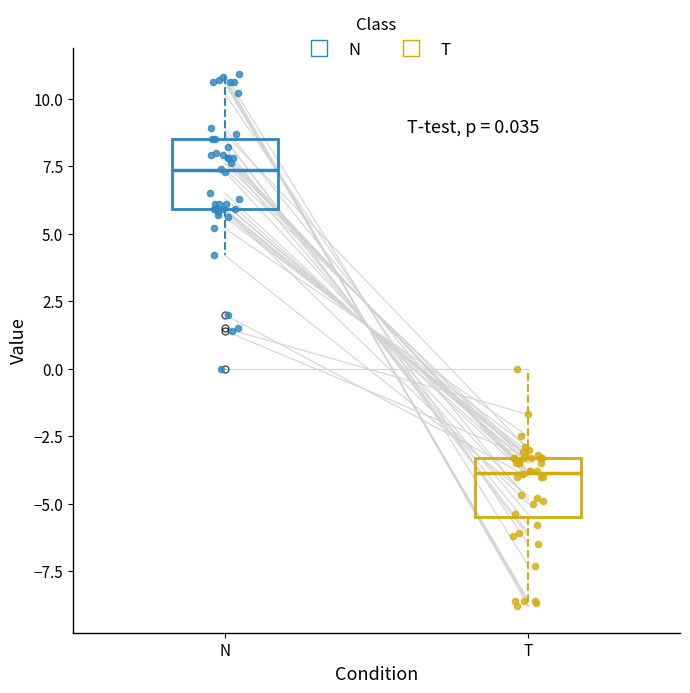

Which box has the lowest median line?

T